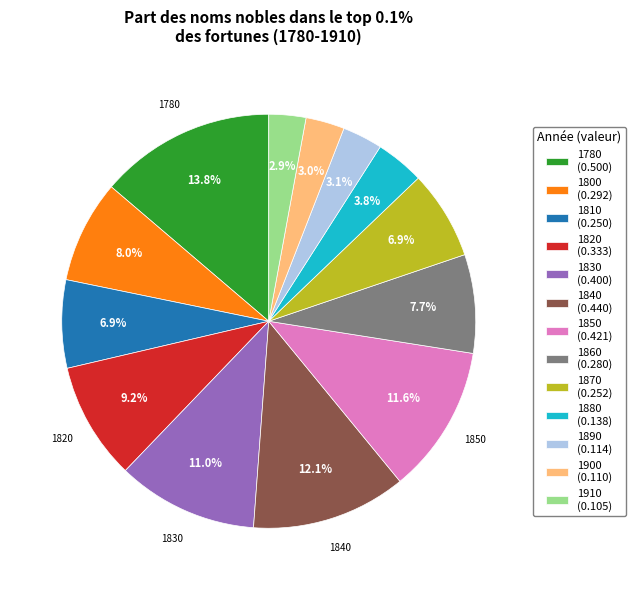

What percentage do 1860 and 1810 together represent?

14.6%